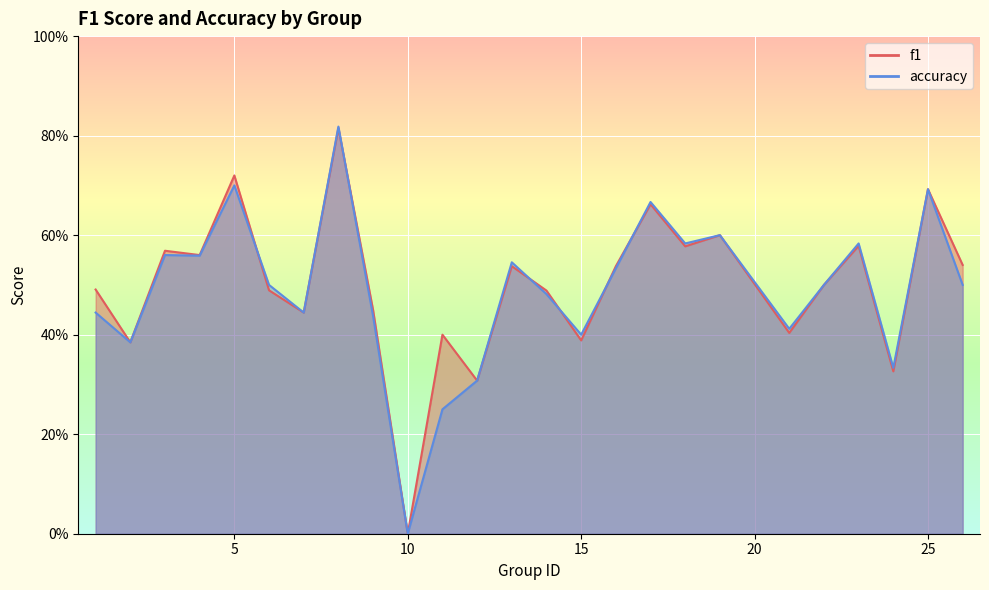

What is the sum of the accuracy values at 19 and 14?

1.1